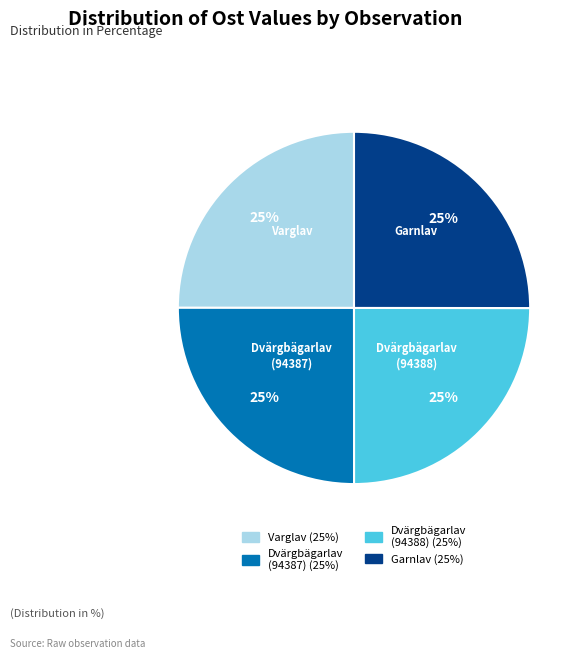

Is there a majority slice in this chart?

No